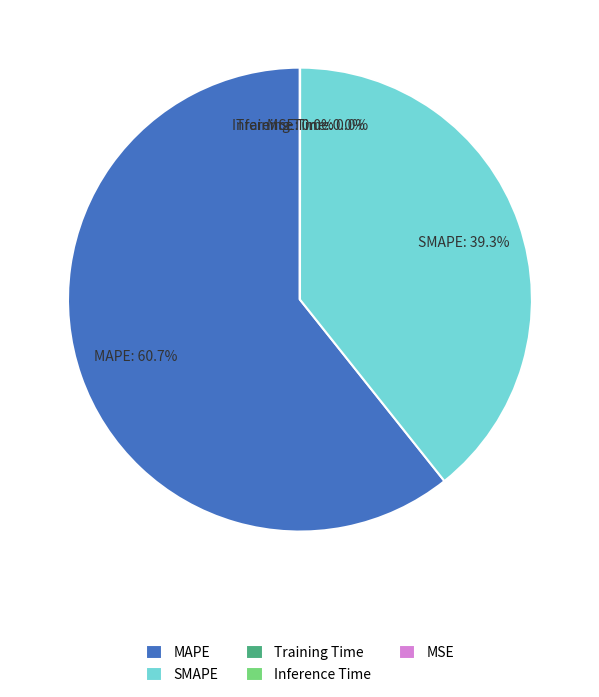

What is the majority slice?

MAPE